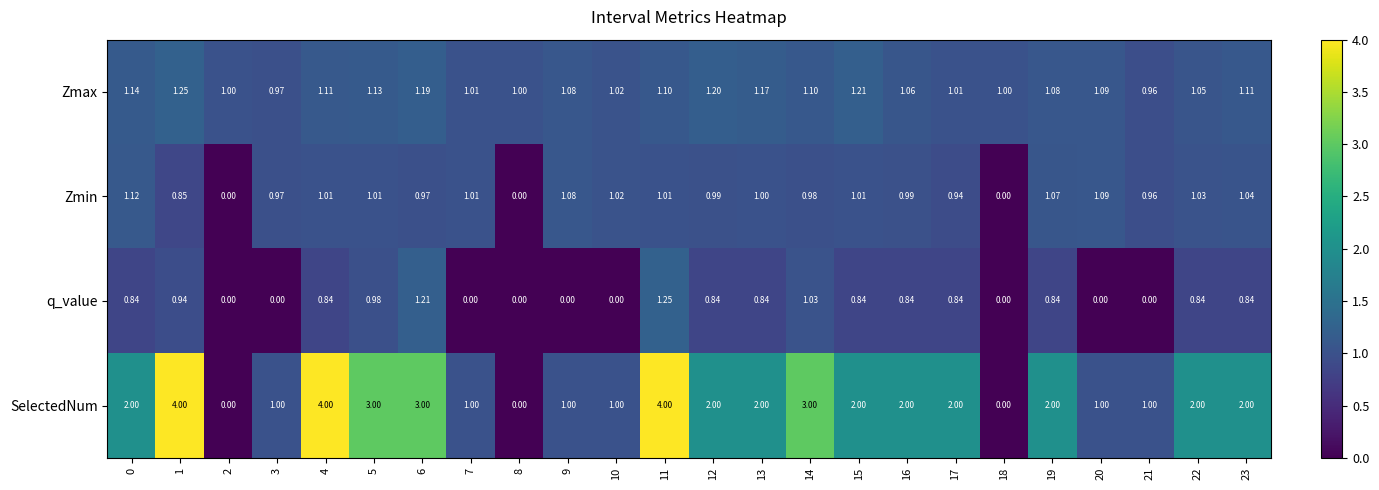

List the series in order of their overall mean, highest first.

SelectedNum, Zmax, Zmin, q_value